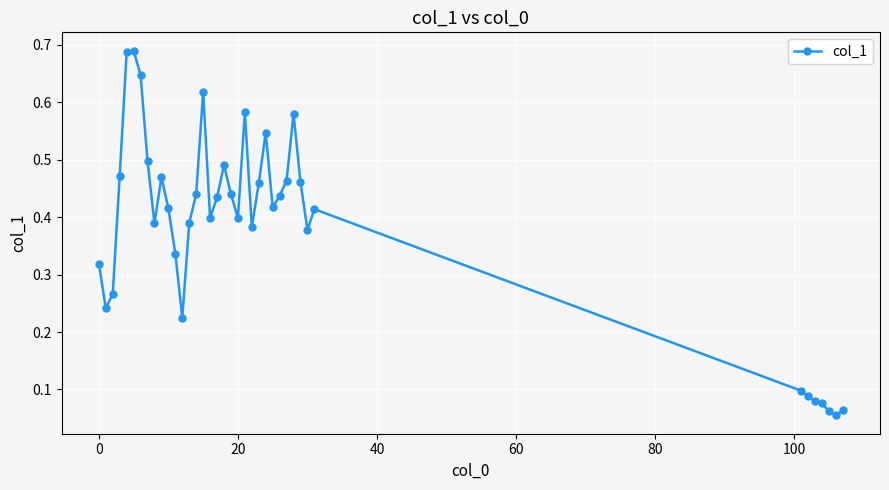

True or false: there are more than 2 points higher than both neighbors.

True